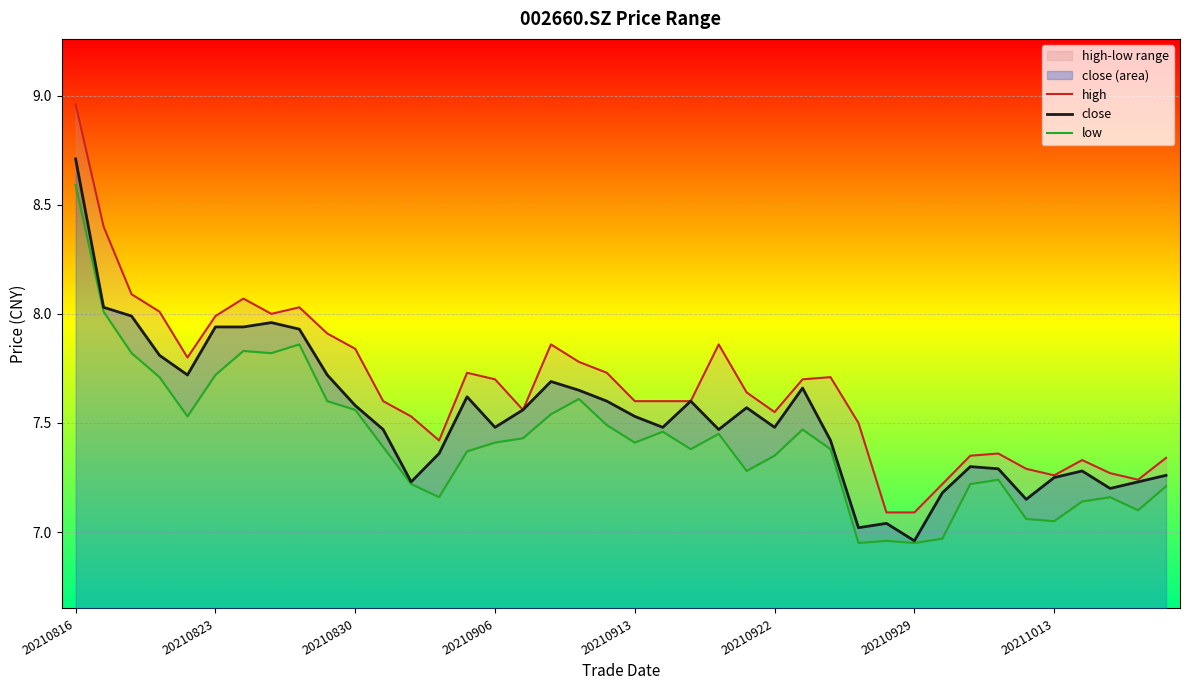

Which series has the largest range (max minus min)?

high